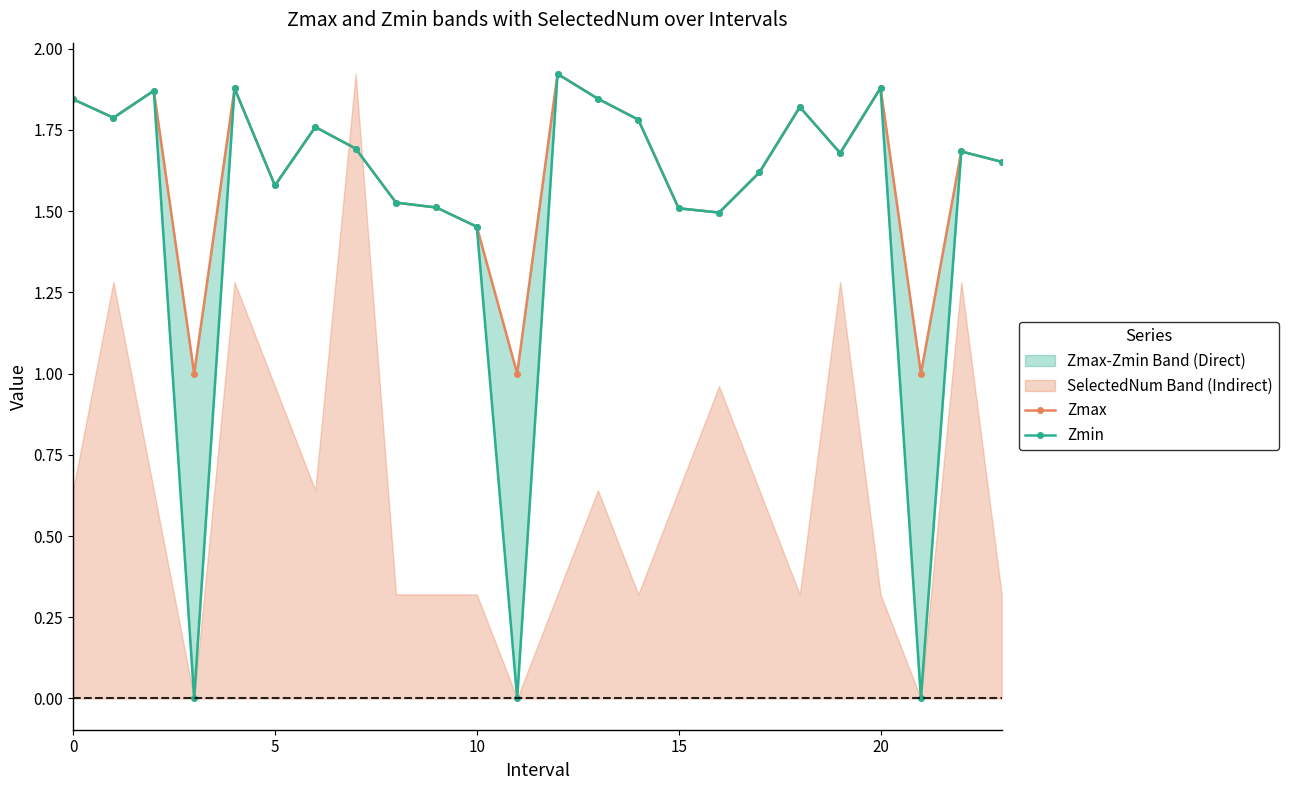

Which category has the highest value across all series?

12